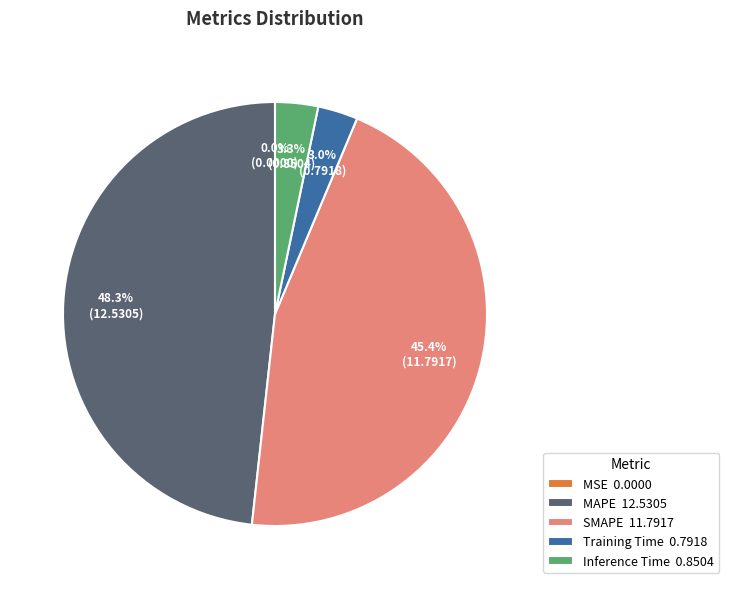

Is there any slice that represents more than half of the pie?

No